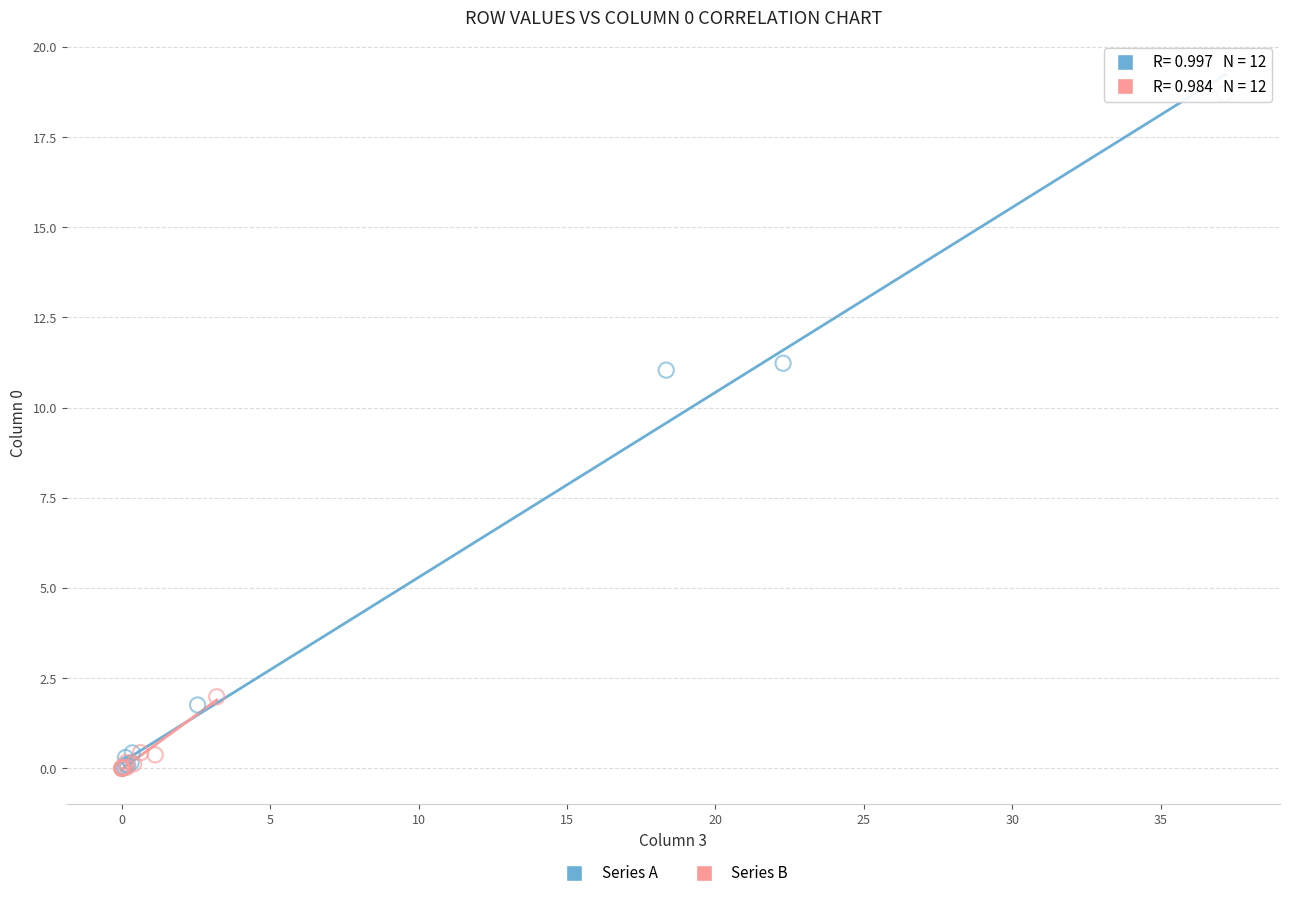

Which series has the widest spread of Y values?

Series A